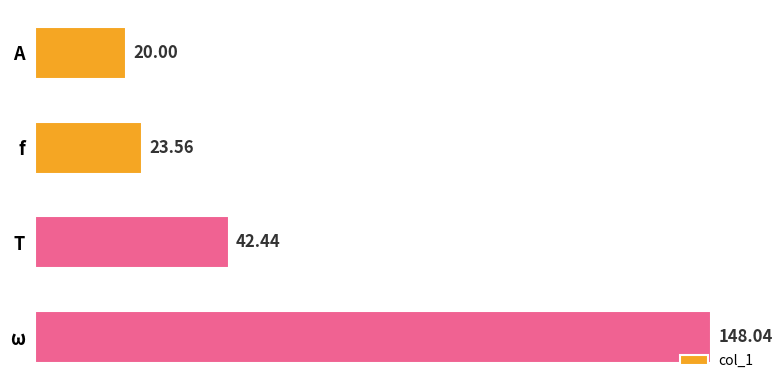

What is the difference between the maximum and second lowest values?

124.5